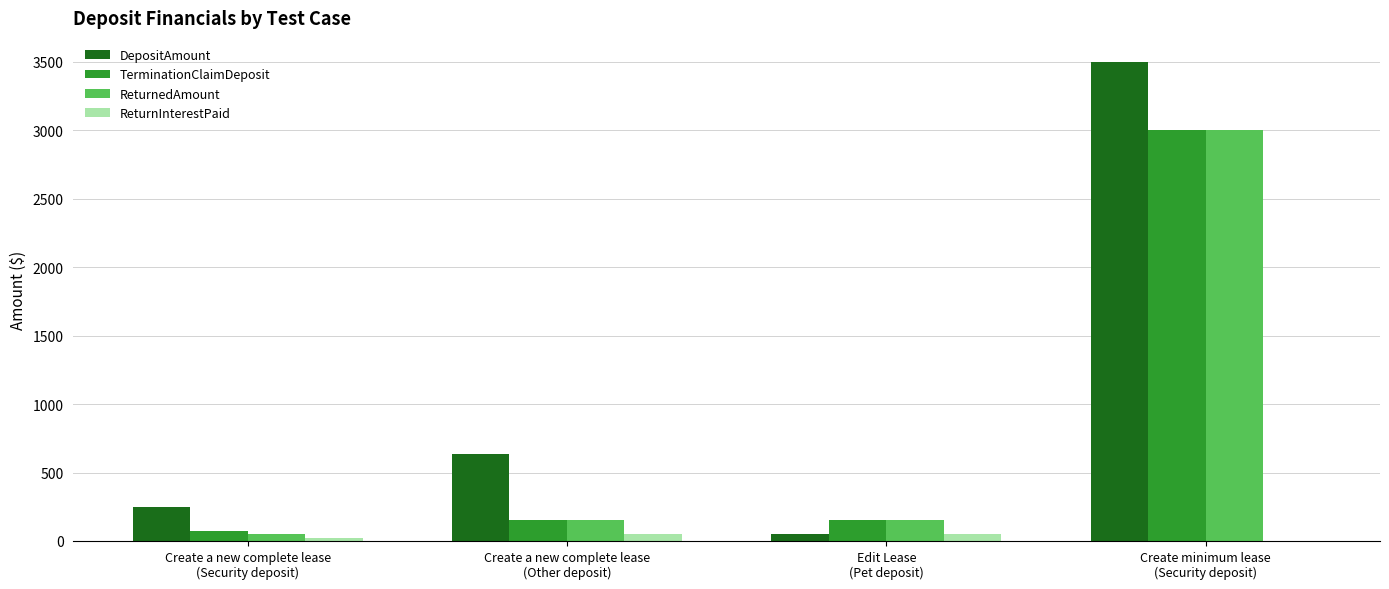

What is the maximum value for ReturnedAmount?

3000.0